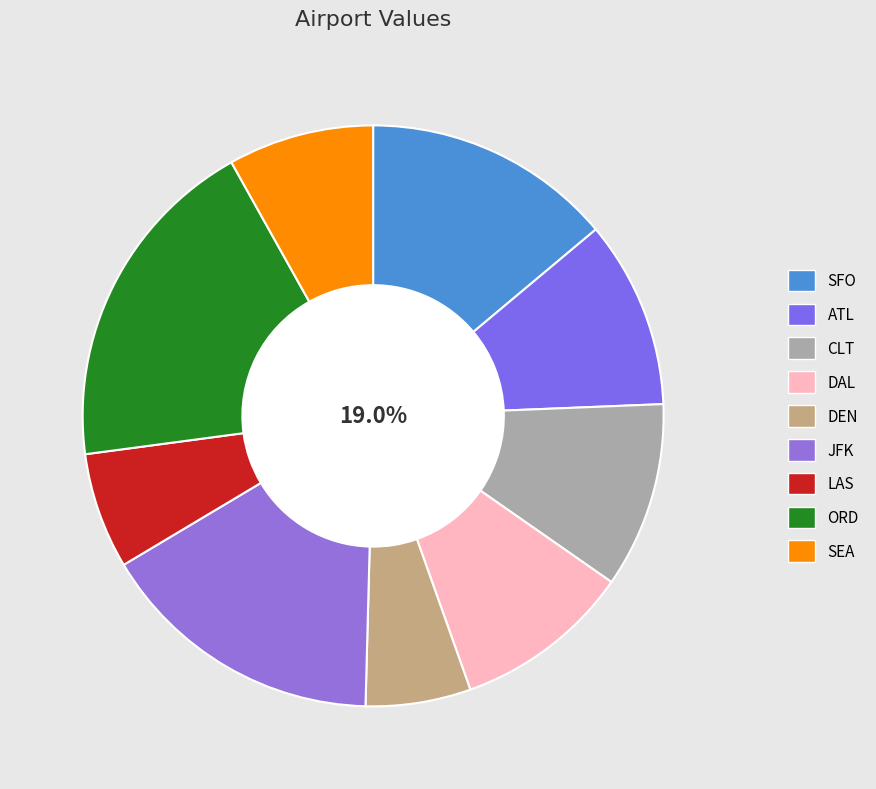

What percentage do JFK and SEA together represent?

24.1%